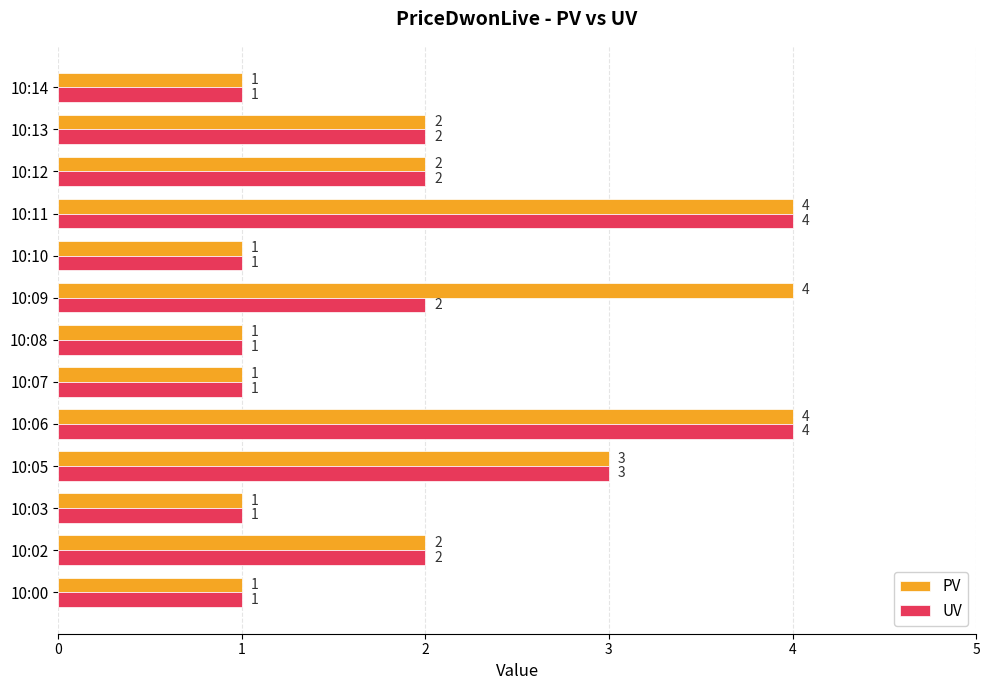

What is the maximum value shown in the chart?

4